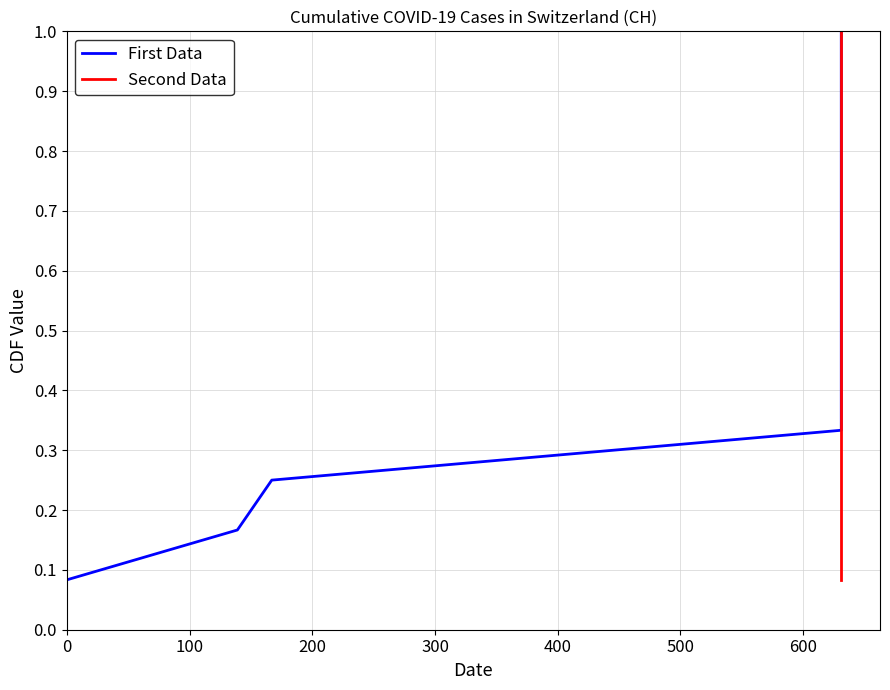

What is the highest value of the Second Data series?

1.0